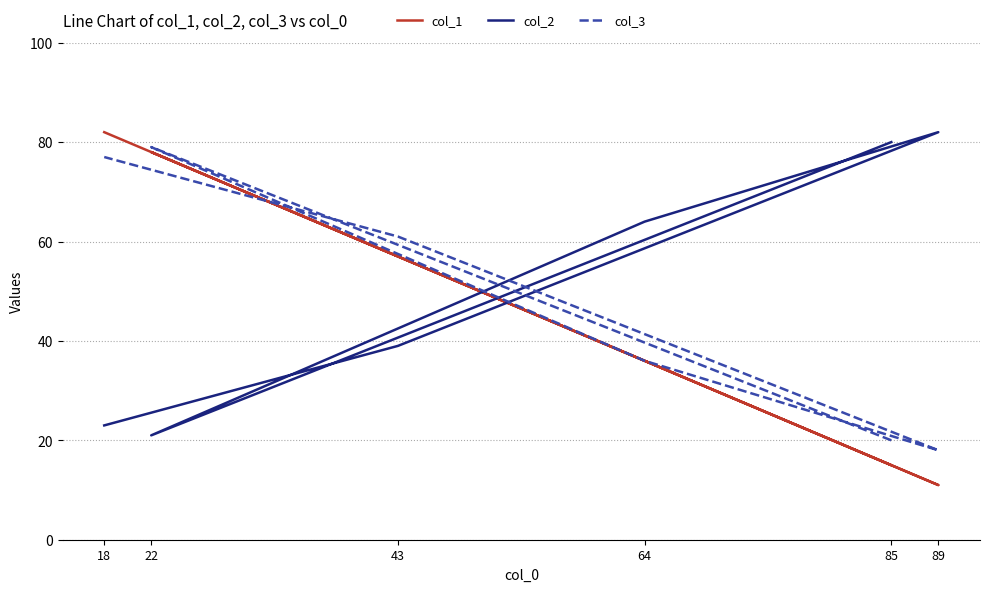

Is this an area chart (filled region under the line)?

No